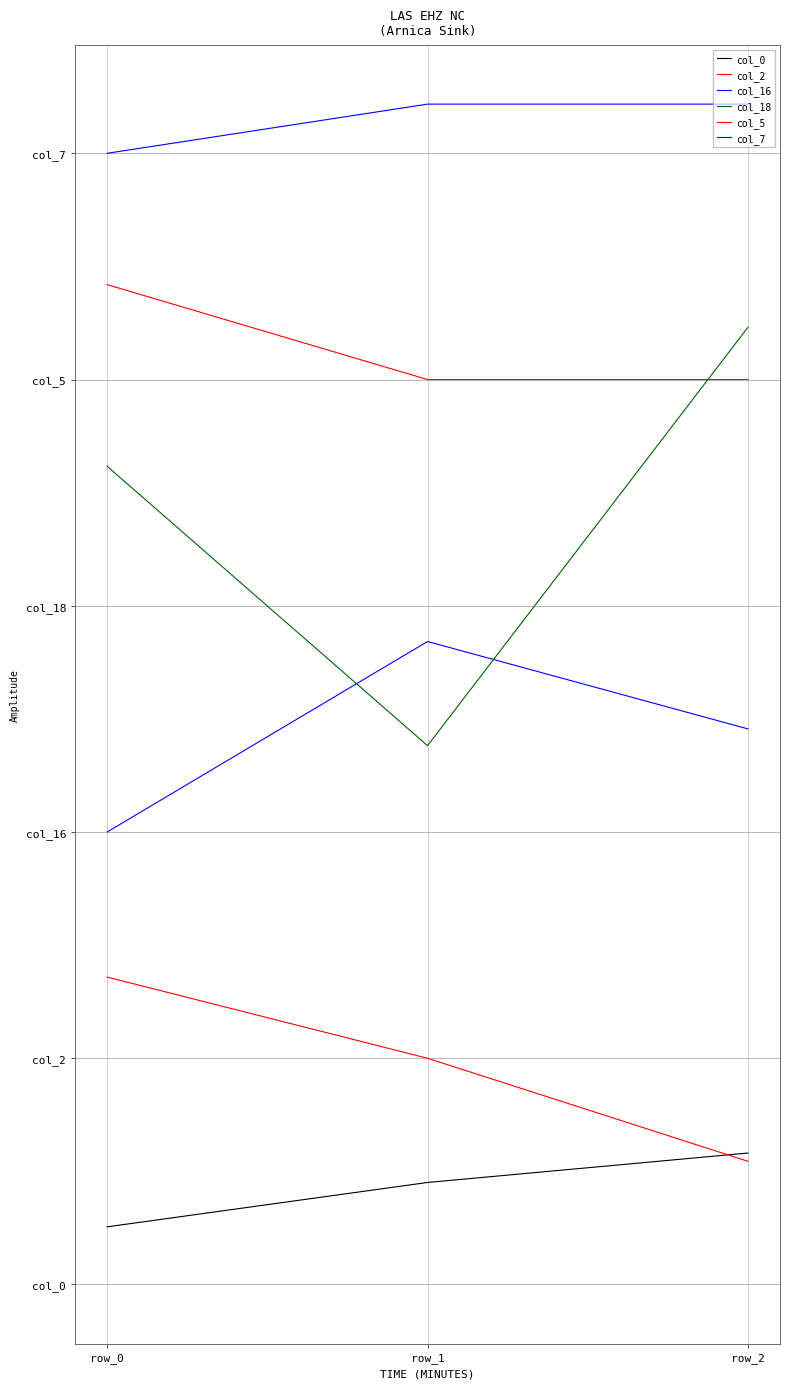

Reading right to left, what are all the values shown in this chart?

col_0: 2.8	2.2	1.2
col_2: 2.6	4.8	6.5
col_16: 11.8	13.6	9.6
col_18: 20.3	11.4	17.4
col_5: 19.2	19.2	21.2
col_7: 25.0	25.0	24.0